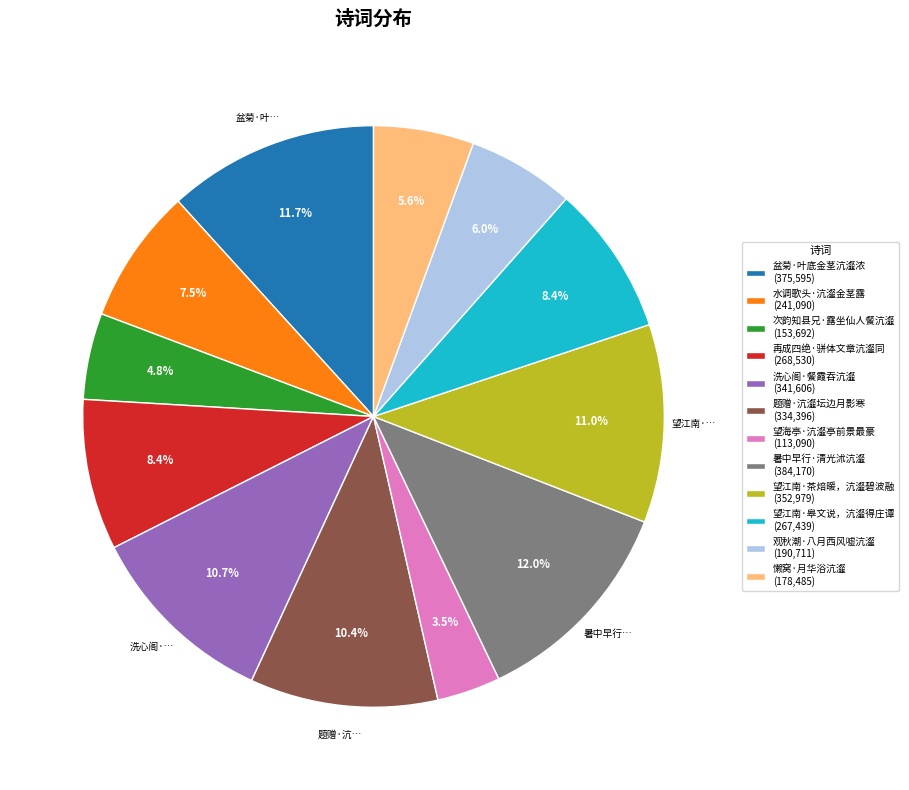

Combined, do 懒窝·月华浴沆瀣 (178,485) and 望海亭·沆瀣亭前景最豪 (113,090) account for over 50%?

No